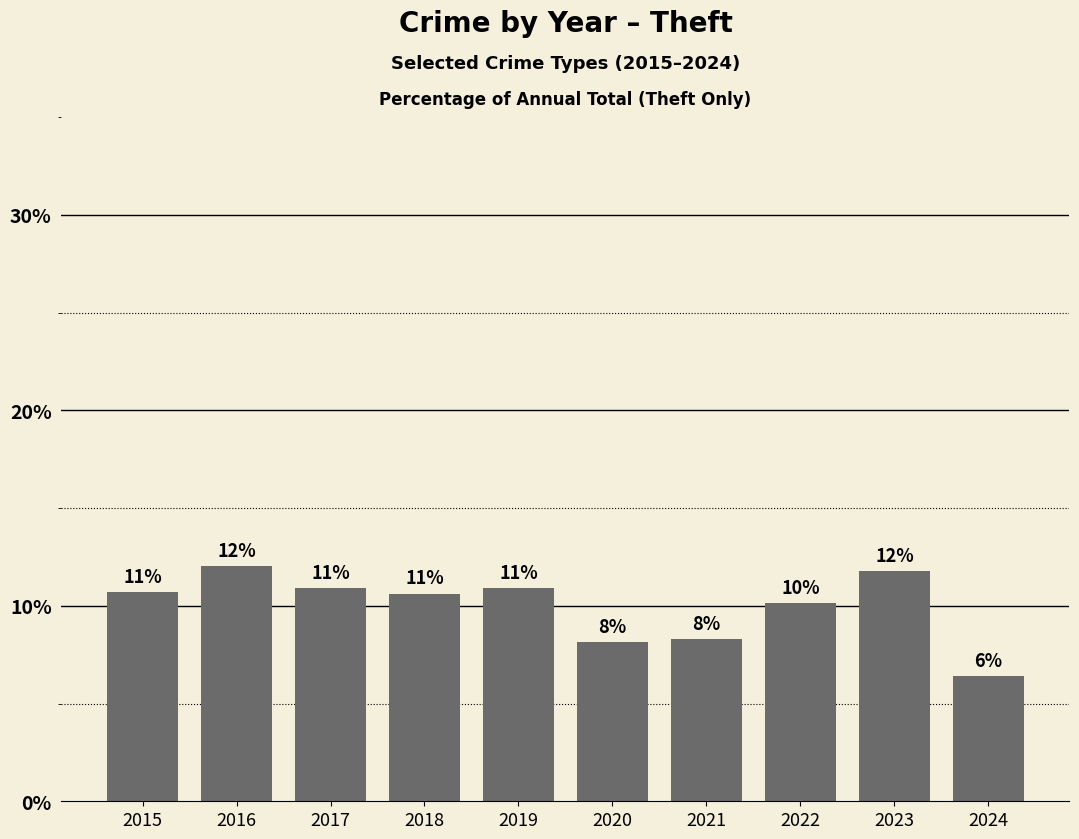

True or false: the data shows 10.7 at 2015.

True